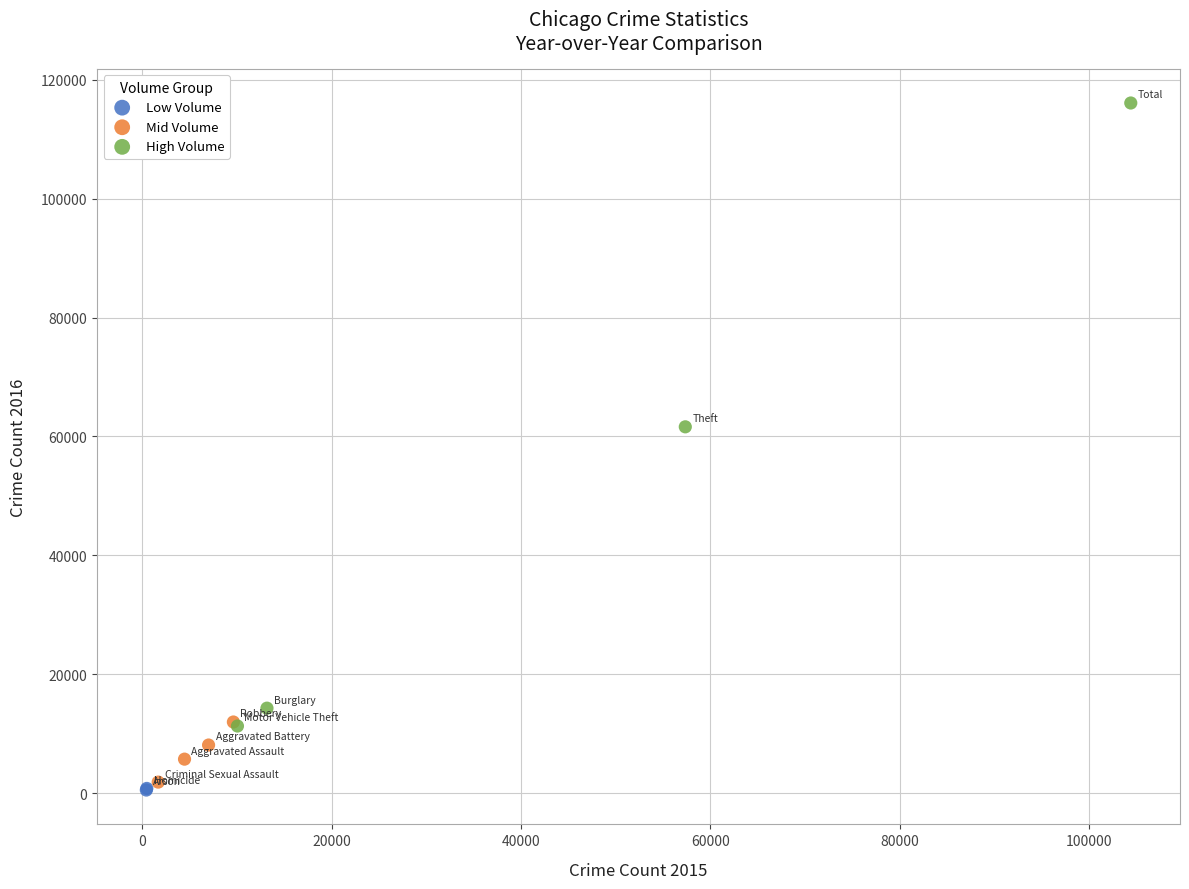

Which series reaches the maximum Y coordinate?

High Volume